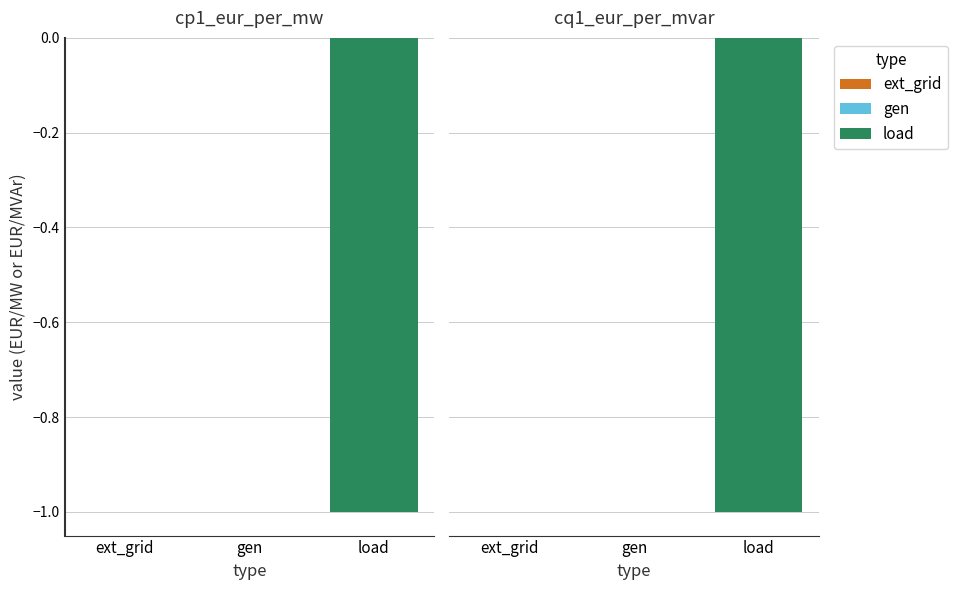

At cp1_eur_per_mw, list the series in order from smallest to largest.

load, ext_grid, gen